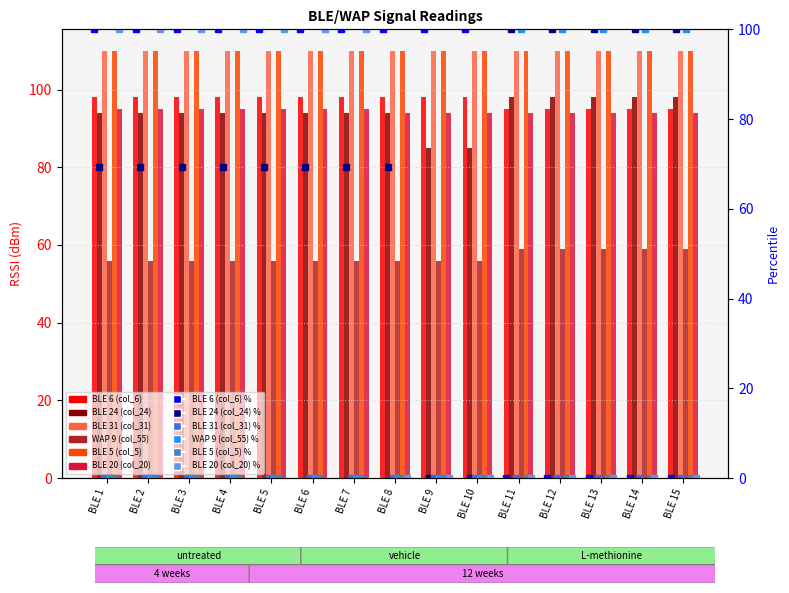

What is the maximum value shown in the chart?

98